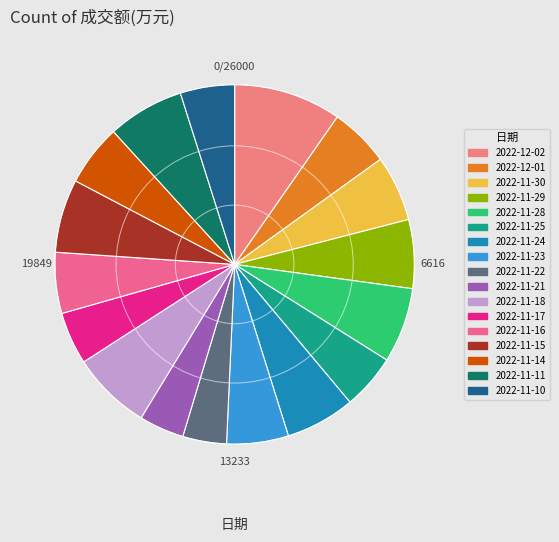

To the nearest percent, what percentage of the pie is 2022-11-22?

4%